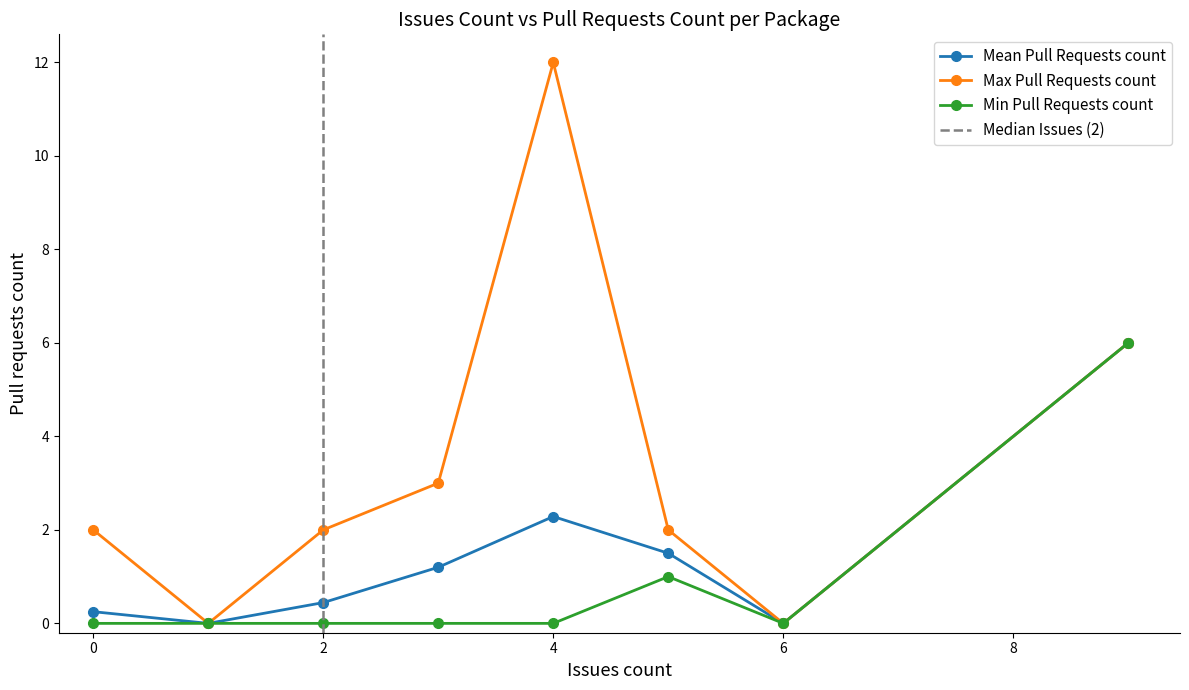

Where is the first local maximum for Max Pull Requests count?

4